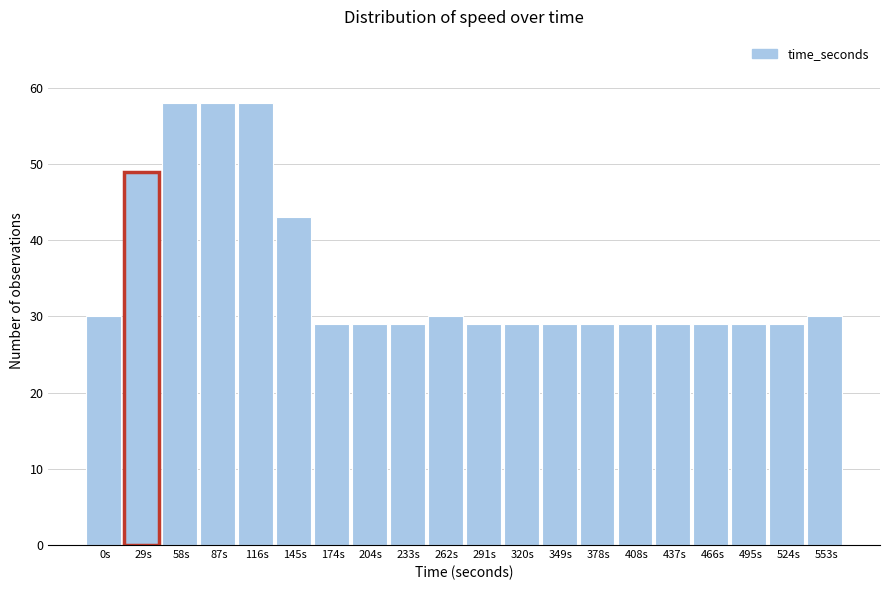

Reading left to right, list all the values displayed in this chart.

0s=30	29s=49	58s=58	87s=58	116s=58	145s=43	174s=29	204s=29	233s=29	262s=30	291s=29	320s=29	349s=29	378s=29	408s=29	437s=29	466s=29	495s=29	524s=29	553s=30